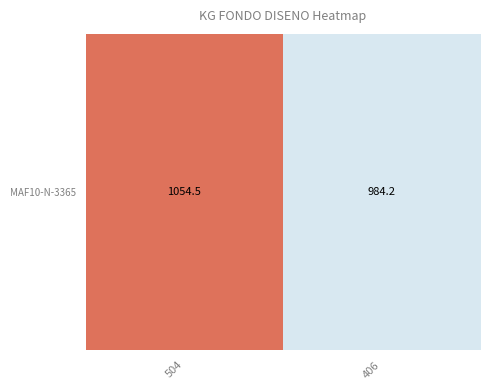

Reading left to right, transcribe all the data shown in this chart.

504=1054.5	406=984.2